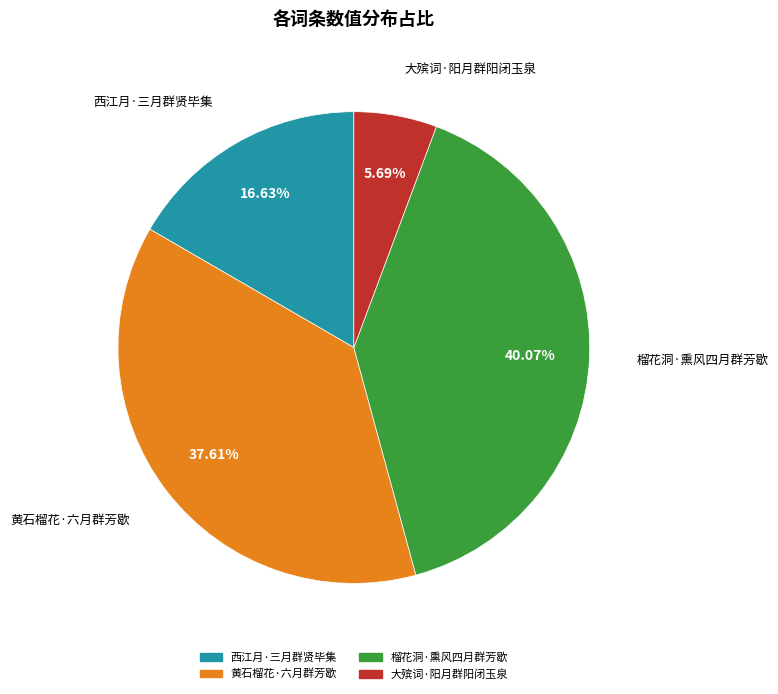

To the nearest percent, what is the average slice percentage?

25%